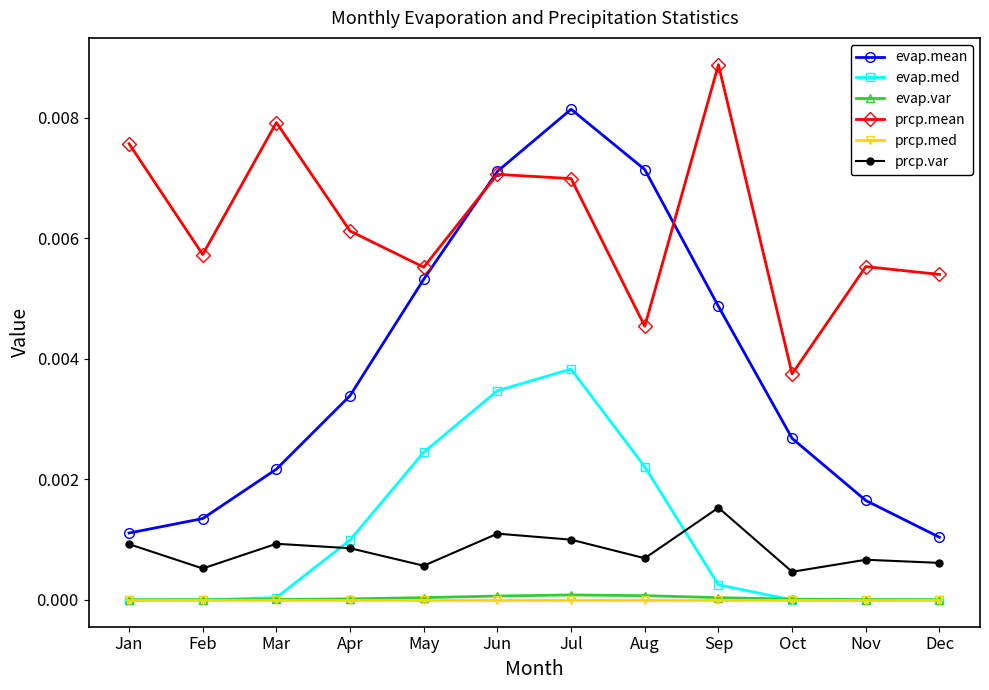

The prcp.med series shows 0.0 at Apr. True or false?

True